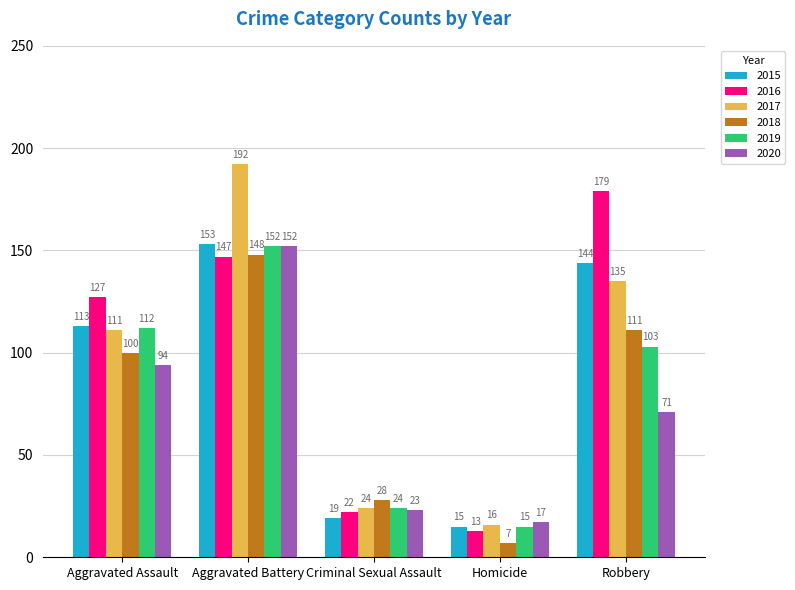

The value of 2017 at Aggravated Assault is 171. True or false?

False